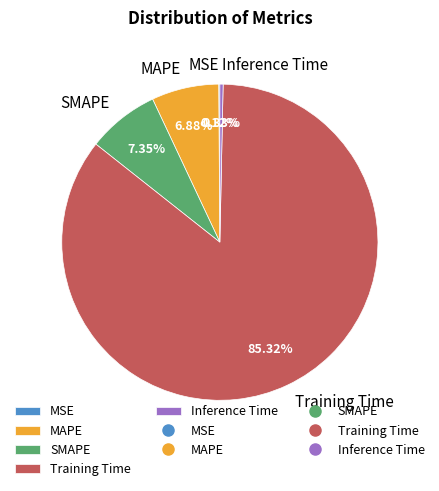

What is the largest slice in the pie chart?

Training Time